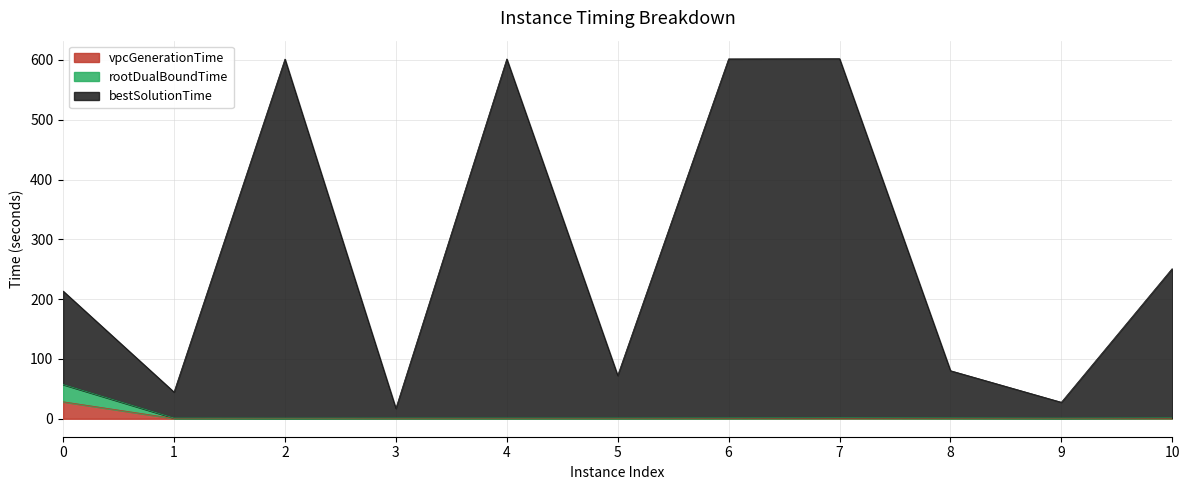

What is the value of the vpcGenerationTime point at the 4th from the left?

0.5